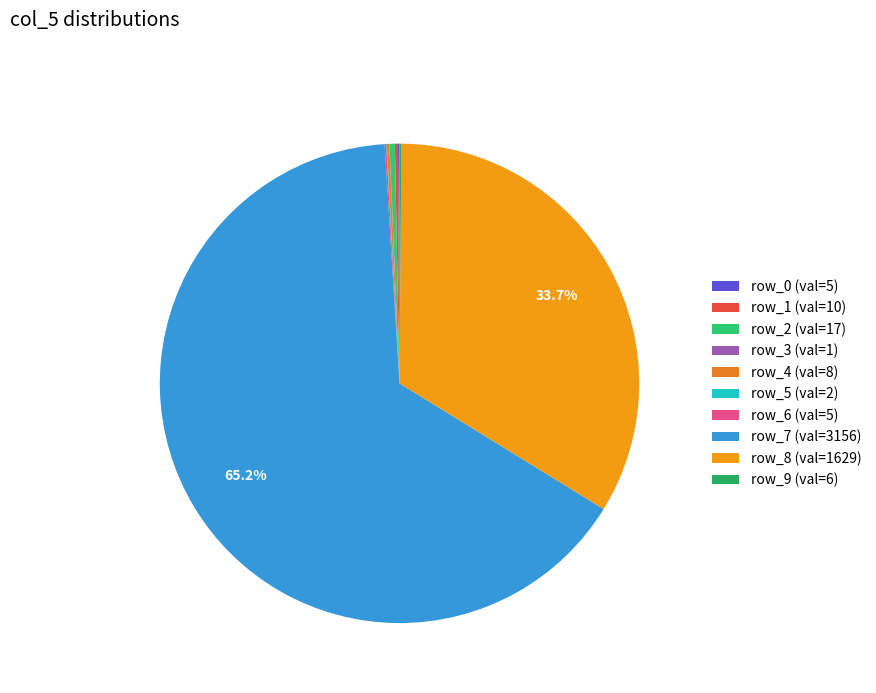

True or false: row_1 accounts for 0% of the total.

True